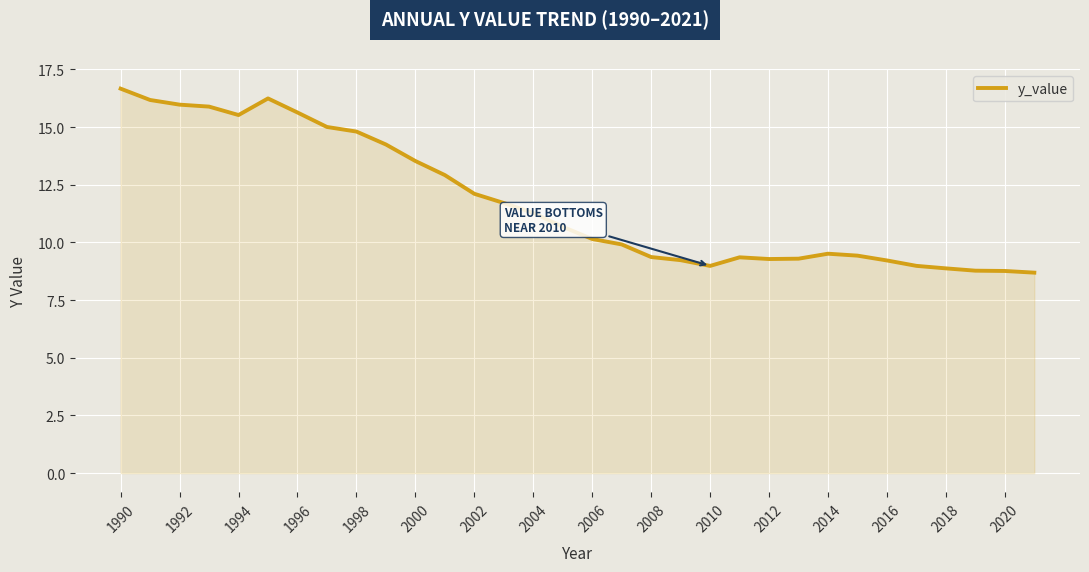

What is the difference between the maximum and minimum values?

8.0